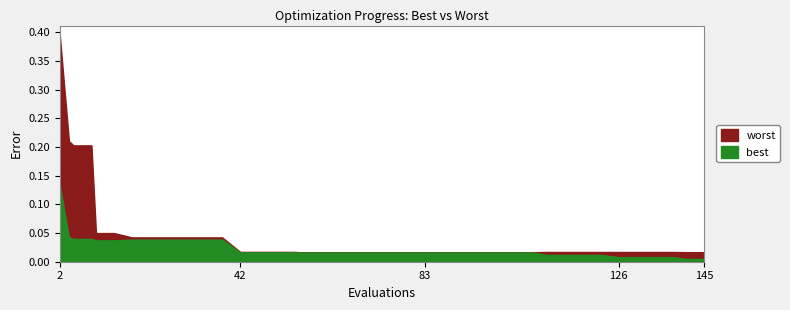

Reading left to right, extract all data points from this chart.

best: 2=0.1	4=0.0	5=0.0	9=0.0	10=0.0	14=0.0	18=0.0	22=0.0	26=0.0	30=0.0	34=0.0	38=0.0	42=0.0	46=0.0	50=0.0	54=0.0	55=0.0	59=0.0	63=0.0	67=0.0	71=0.0	75=0.0	79=0.0	83=0.0	87=0.0	91=0.0	95=0.0	99=0.0	103=0.0	107=0.0	110=0.0	114=0.0	118=0.0	122=0.0	126=0.0	130=0.0	134=0.0	138=0.0	141=0.0	145=0.0
worst: 2=0.4	4=0.2	5=0.2	9=0.2	10=0.0	14=0.0	18=0.0	22=0.0	26=0.0	30=0.0	34=0.0	38=0.0	42=0.0	46=0.0	50=0.0	54=0.0	55=0.0	59=0.0	63=0.0	67=0.0	71=0.0	75=0.0	79=0.0	83=0.0	87=0.0	91=0.0	95=0.0	99=0.0	103=0.0	107=0.0	110=0.0	114=0.0	118=0.0	122=0.0	126=0.0	130=0.0	134=0.0	138=0.0	141=0.0	145=0.0